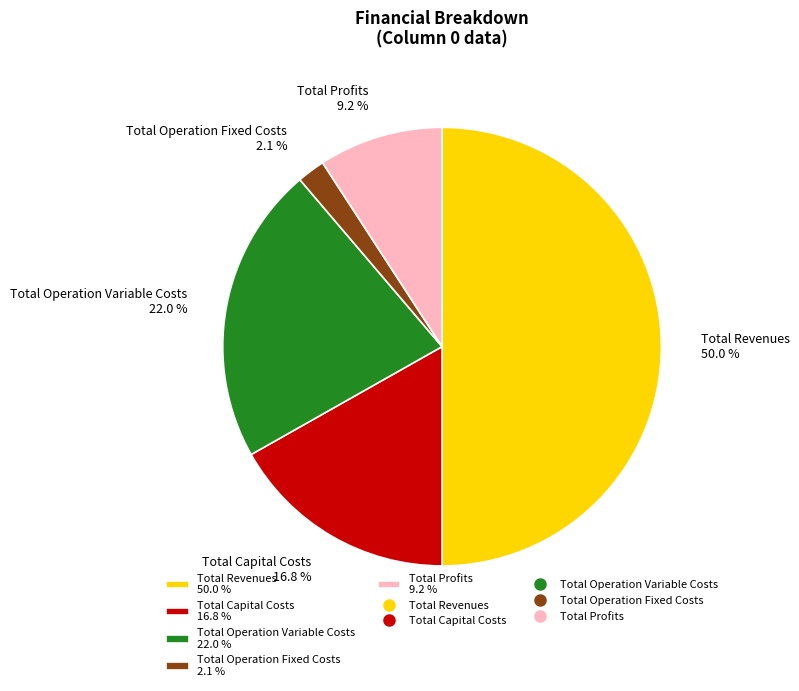

Rank the categories by value from lowest to highest.

Total Operation Fixed Costs, Total Profits, Total Capital Costs, Total Operation Variable Costs, Total Revenues